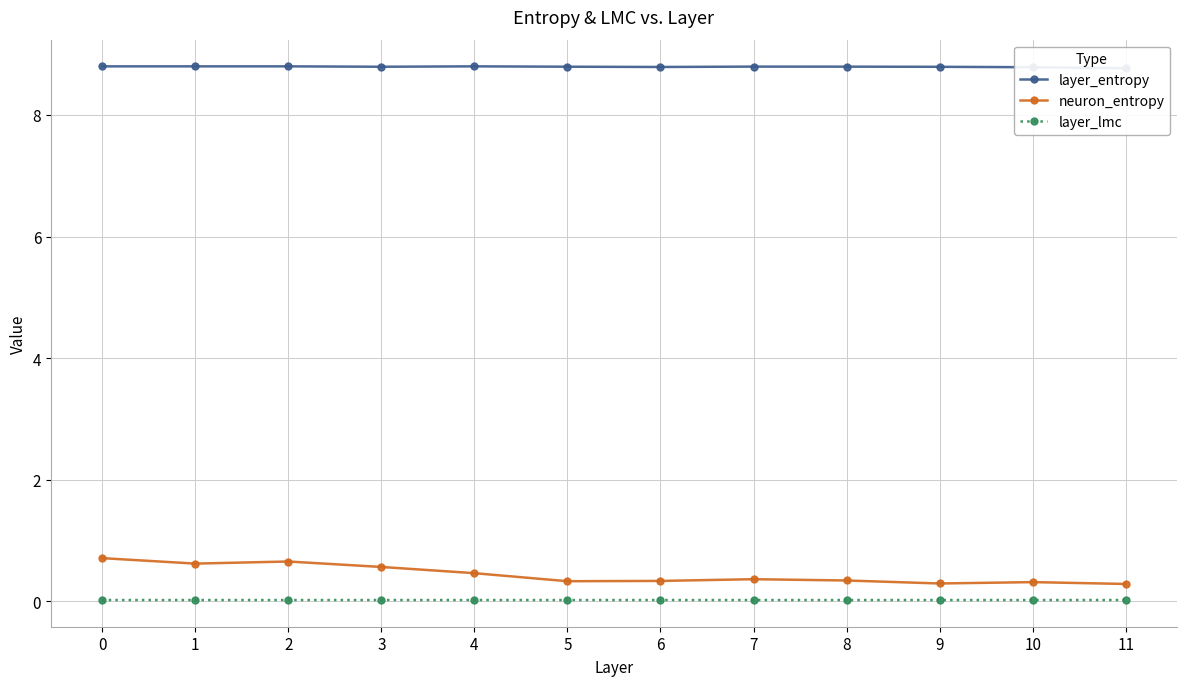

Is this an area chart (filled region under the line)?

No